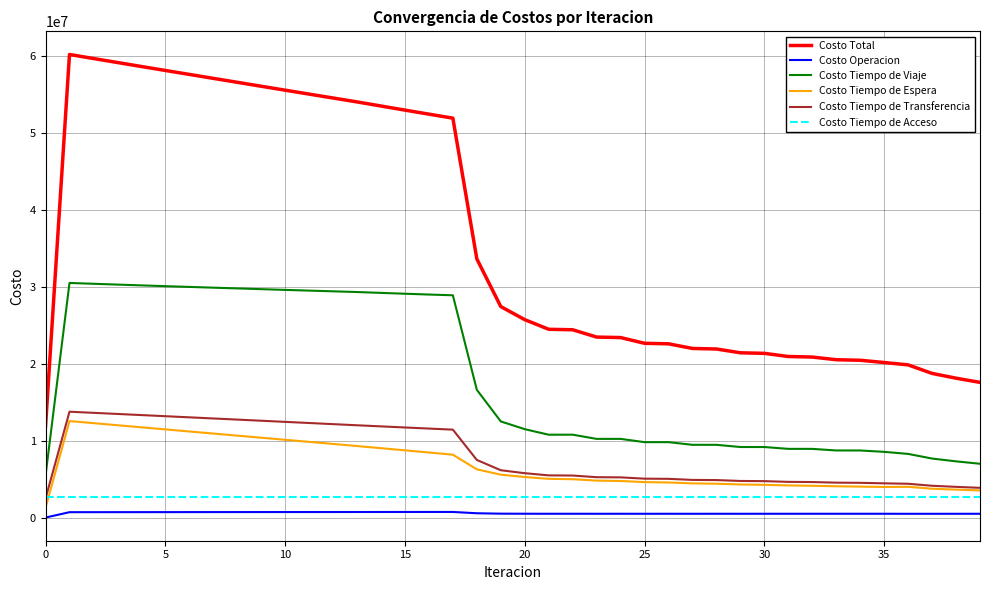

What is the lowest value of the Costo Tiempo de Acceso series?

2692642.4